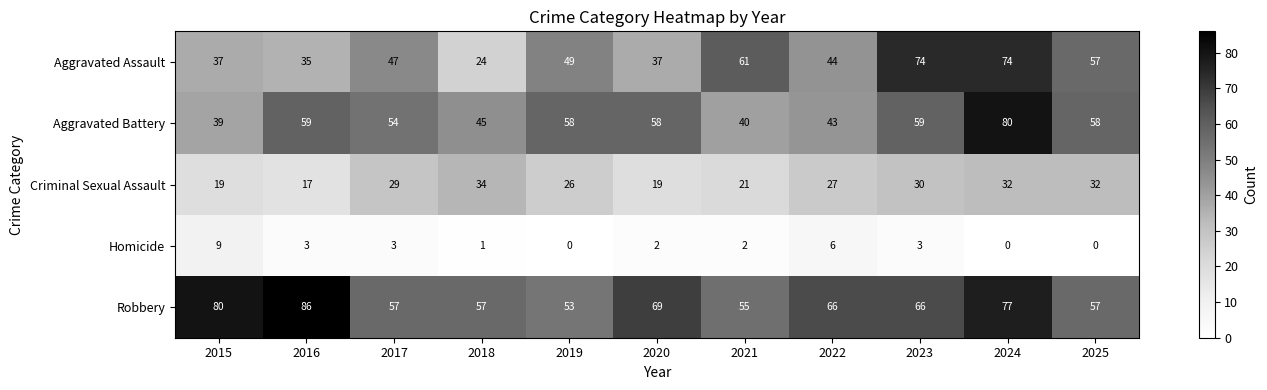

Count the Homicide values in the range 0 to 3.

9